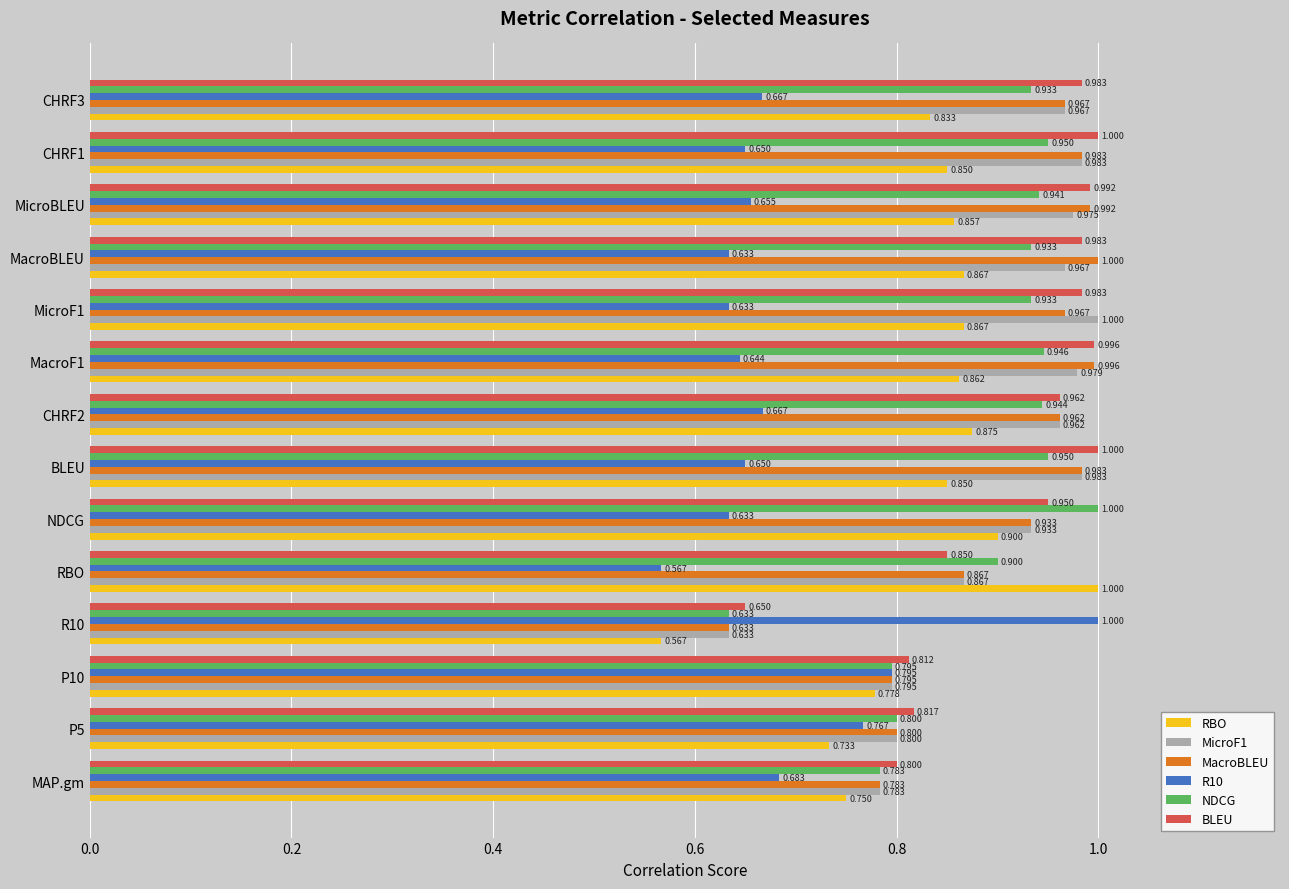

What are all the series names shown in the legend?

RBO, MicroF1, MacroBLEU, R10, NDCG, BLEU